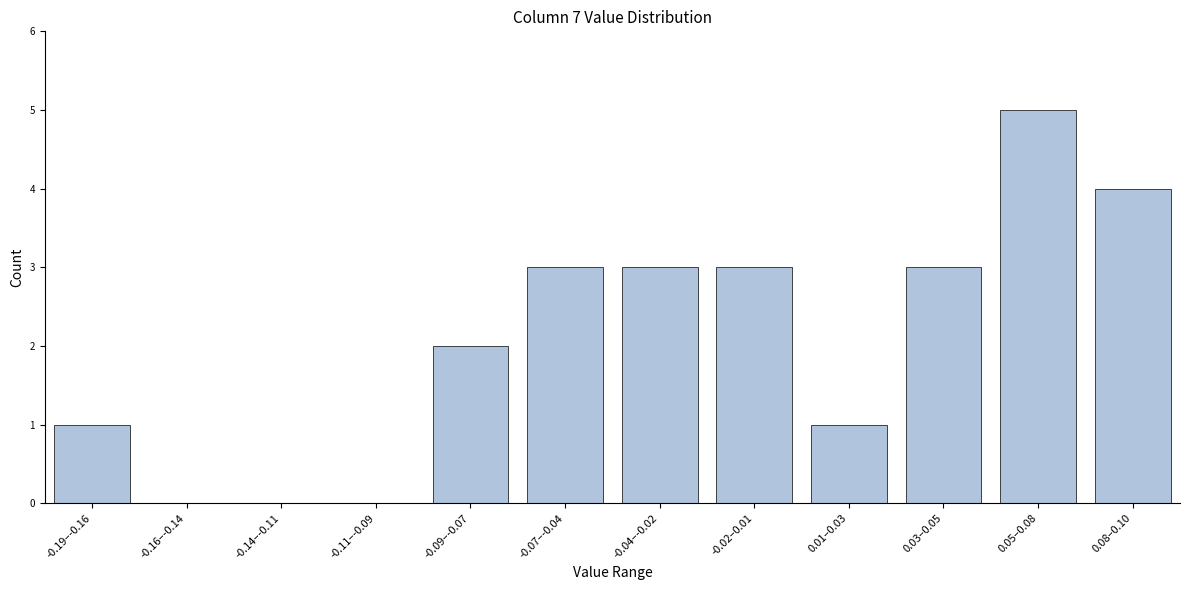

Reading left to right, list all the values displayed in this chart.

-0.19–-0.16=1	-0.16–-0.14=0	-0.14–-0.11=0	-0.11–-0.09=0	-0.09–-0.07=2	-0.07–-0.04=3	-0.04–-0.02=3	-0.02–0.01=3	0.01–0.03=1	0.03–0.05=3	0.05–0.08=5	0.08–0.10=4